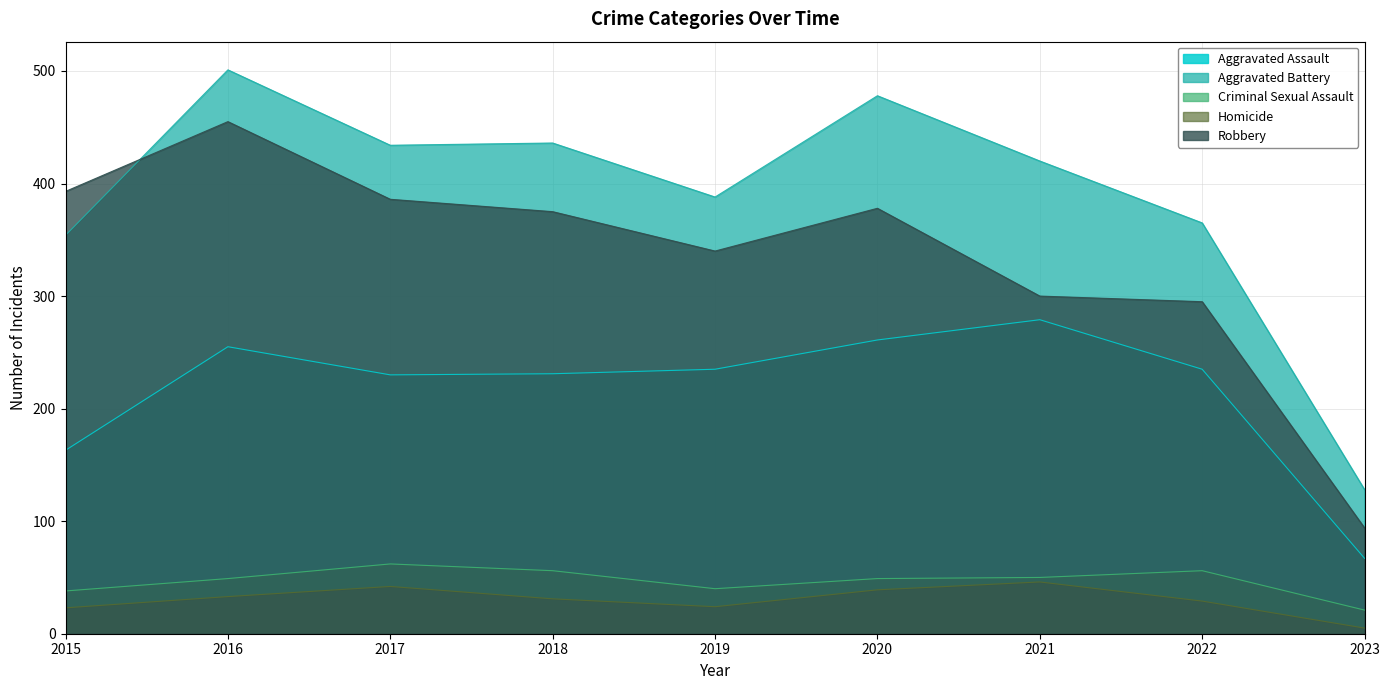

Where is the first local minimum for Homicide?

2019